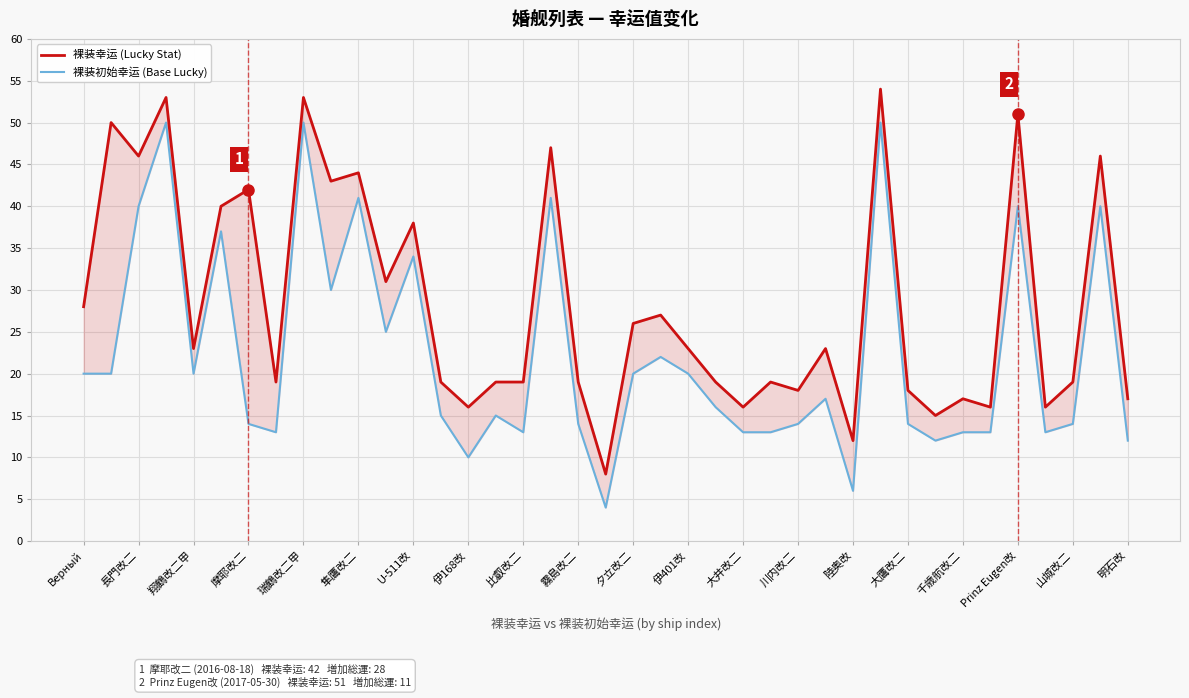

Which label corresponds to the largest value in the chart?

29